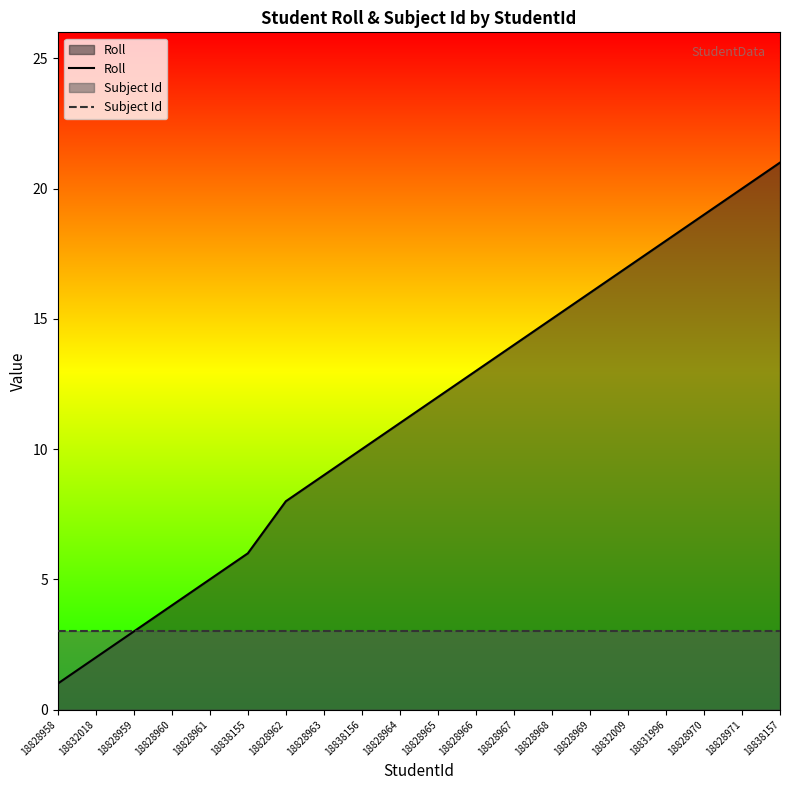

What is the highest value of the Subject Id series?

3